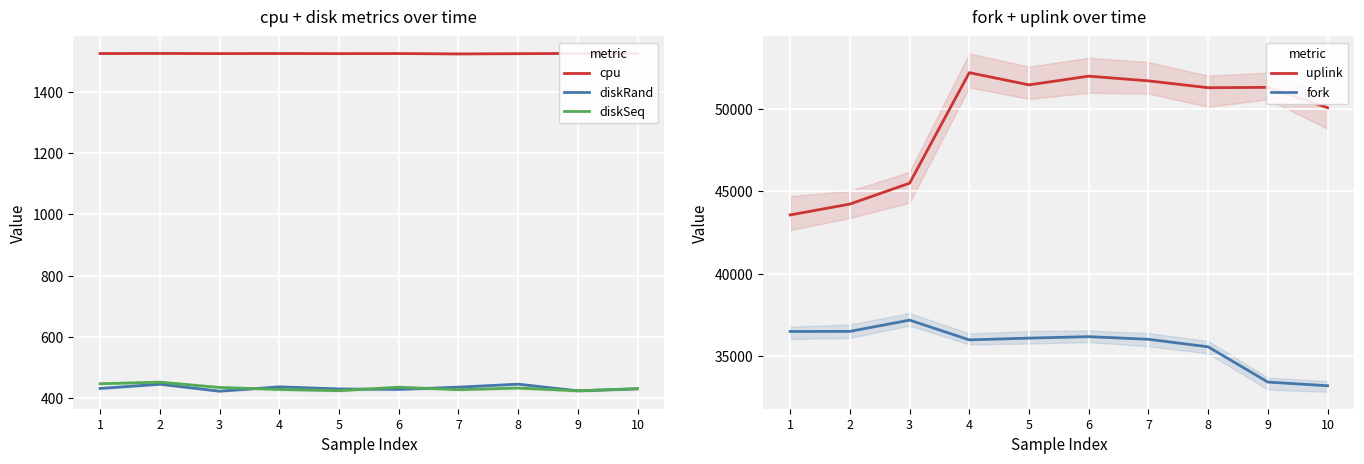

At which category does cpu reach its first local valley?

3